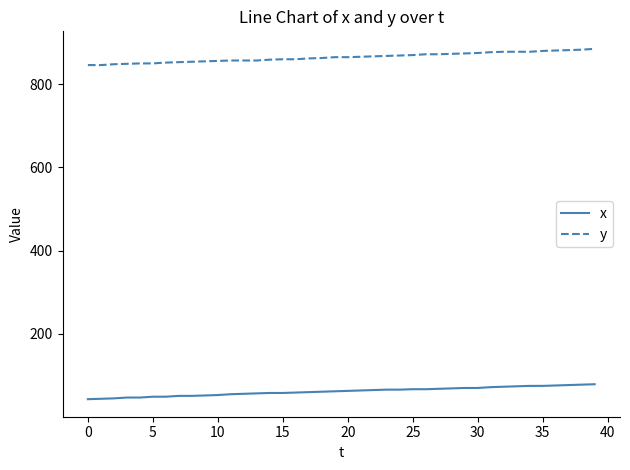

Rank the series by their maximum value, from highest to lowest.

y, x